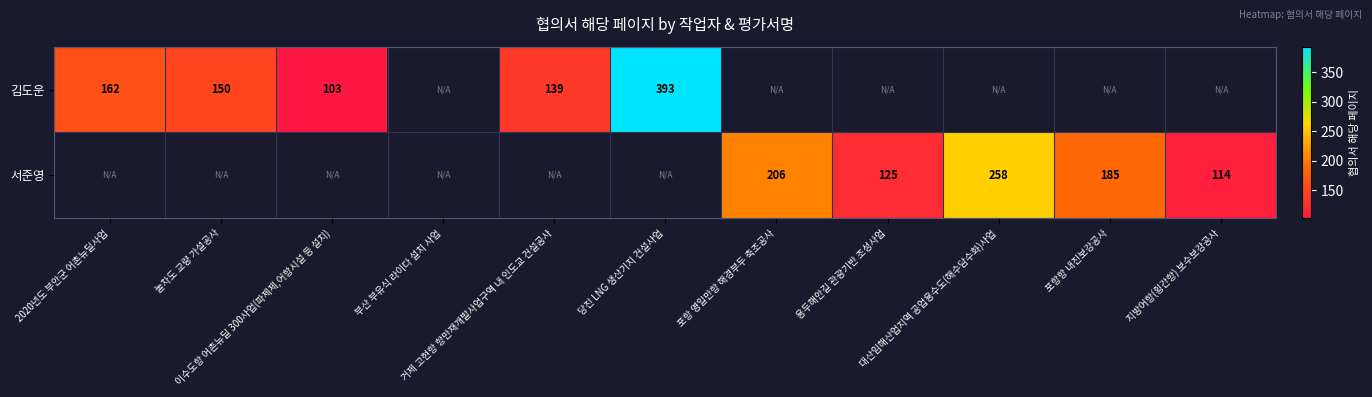

Is the value of 서준영 at 이수도항 어촌뉴딜 300사업(파제제,어항시설 등 설치) greater than the value of 김도운 at 눌차도 교량 가설공사?

No